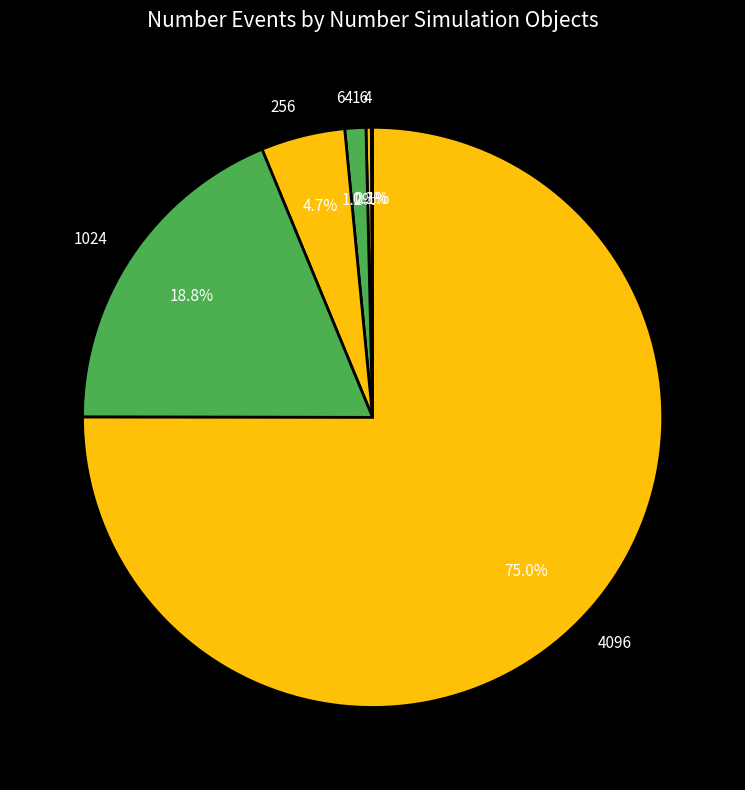

What percentage is NOT represented by 256?

95.3%